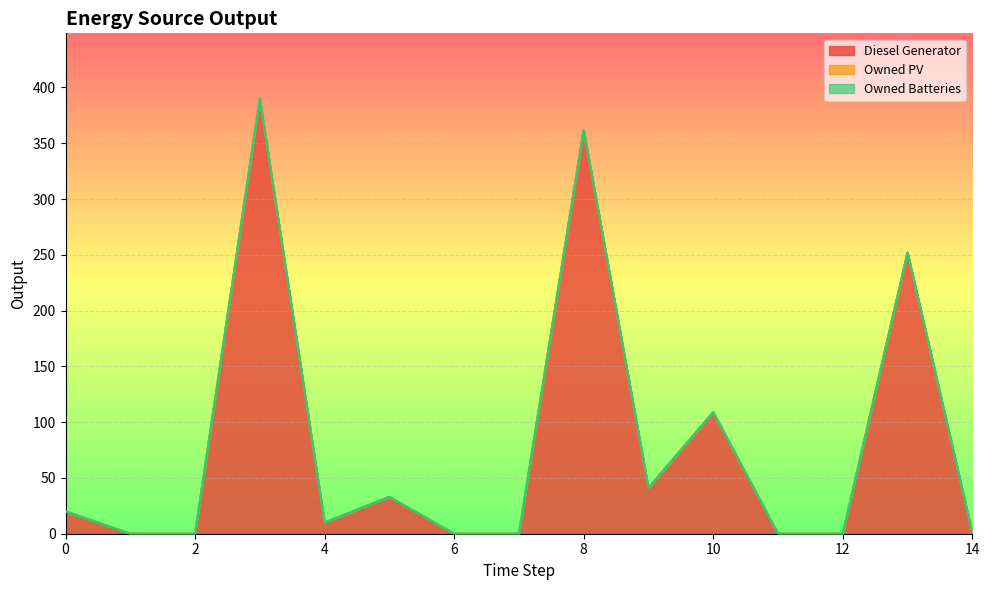

At how many categories does at least one series exceed 314?

2